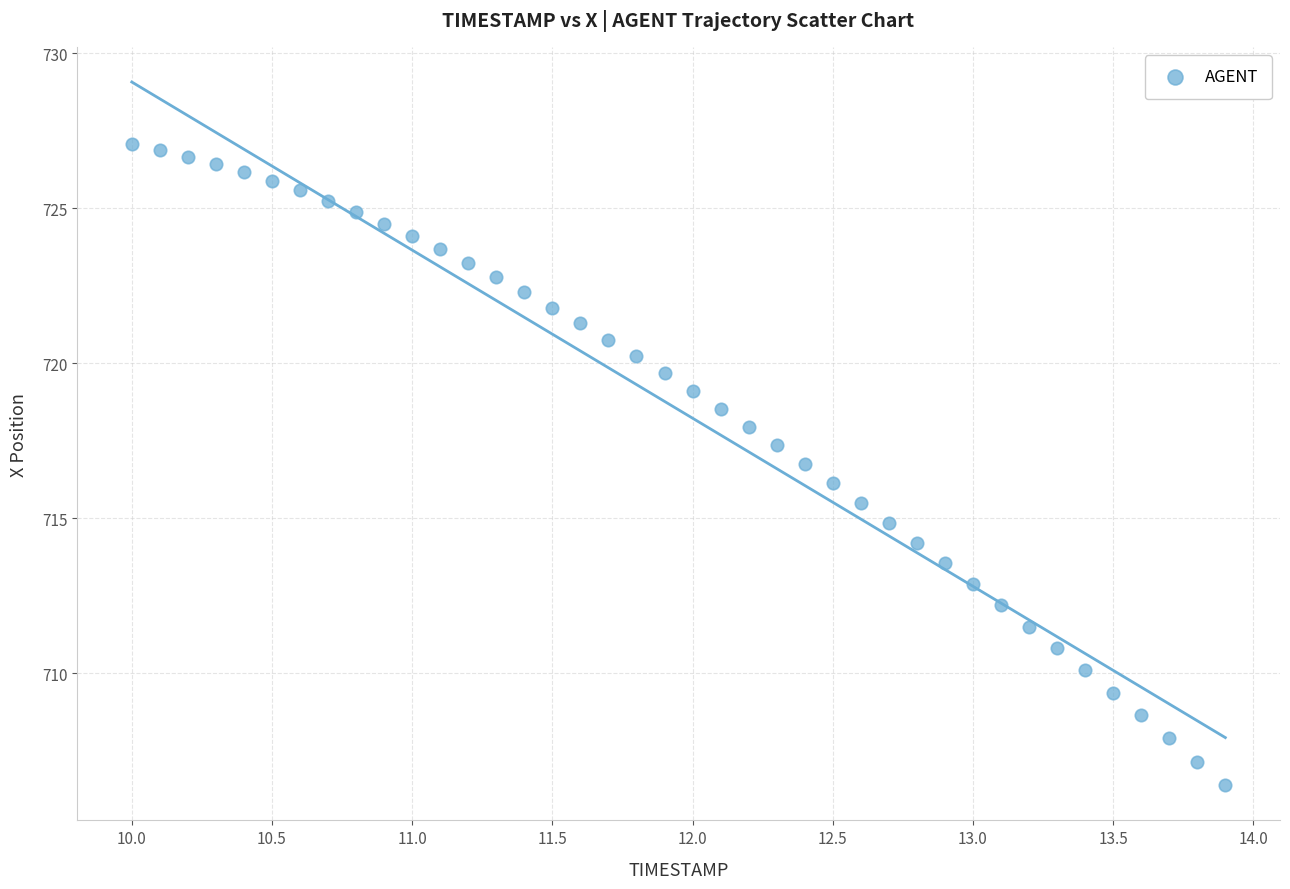

What is the range of X values (max minus min)?

3.9